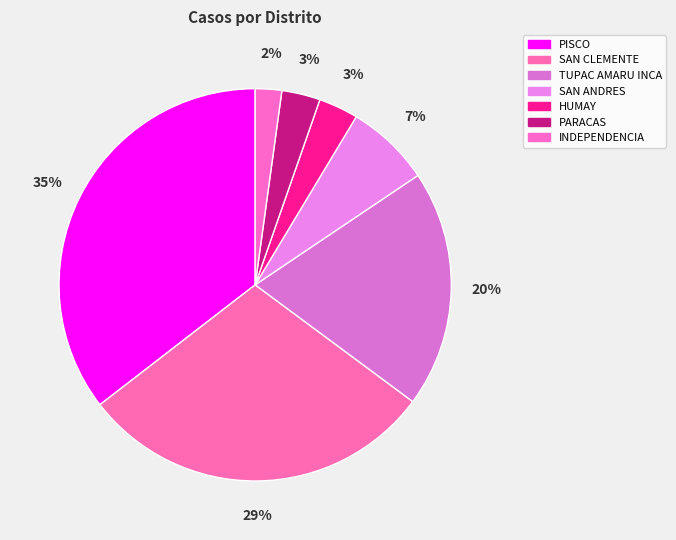

What percentage is the PISCO slice, to the nearest percent?

35%